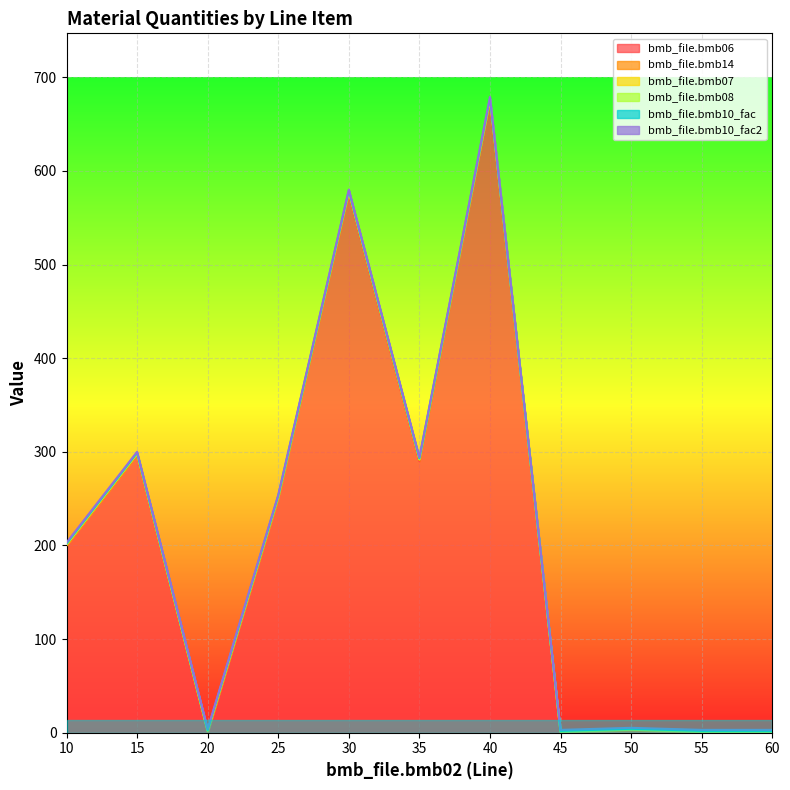

How many series are shown in this chart?

6